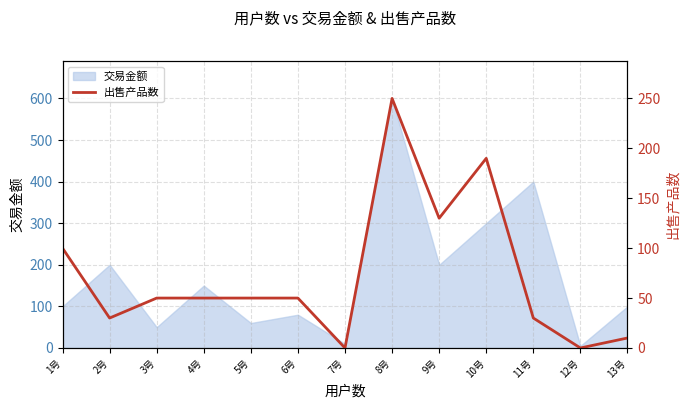

How many points are lower than both their immediate neighbors (excluding endpoints)?

4